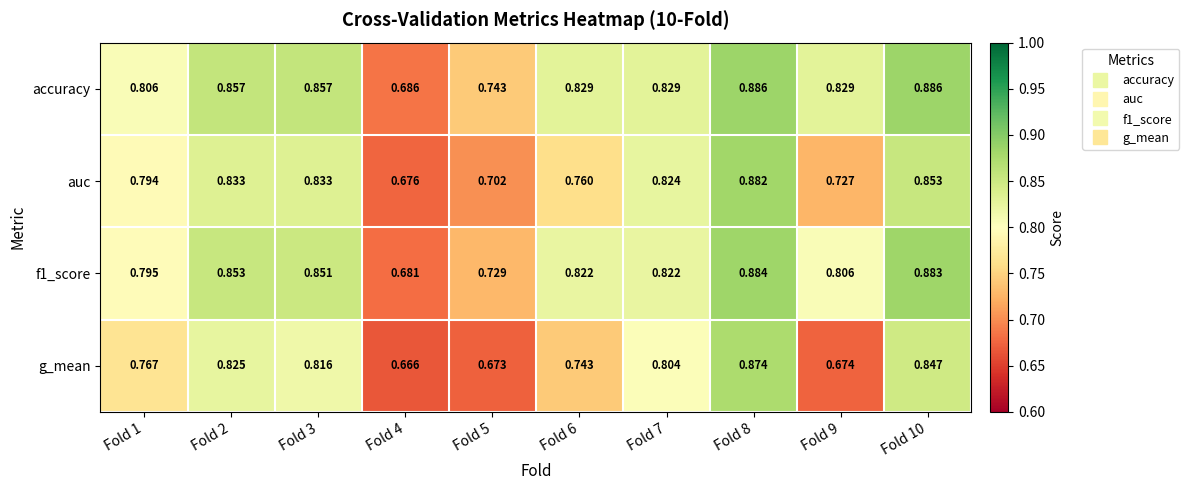

Which series has the largest total across all categories?

accuracy